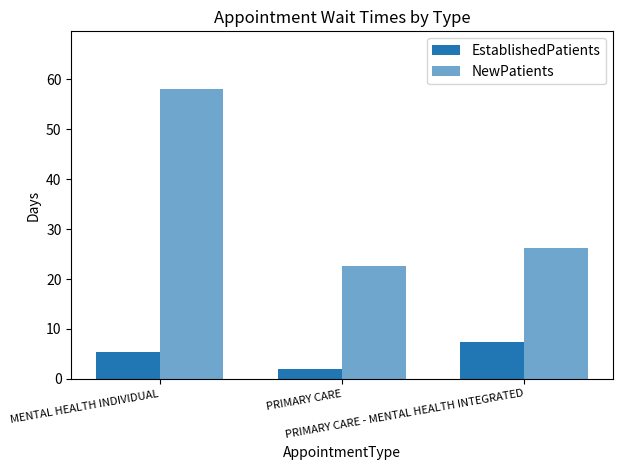

How many categories are shown in the chart?

3